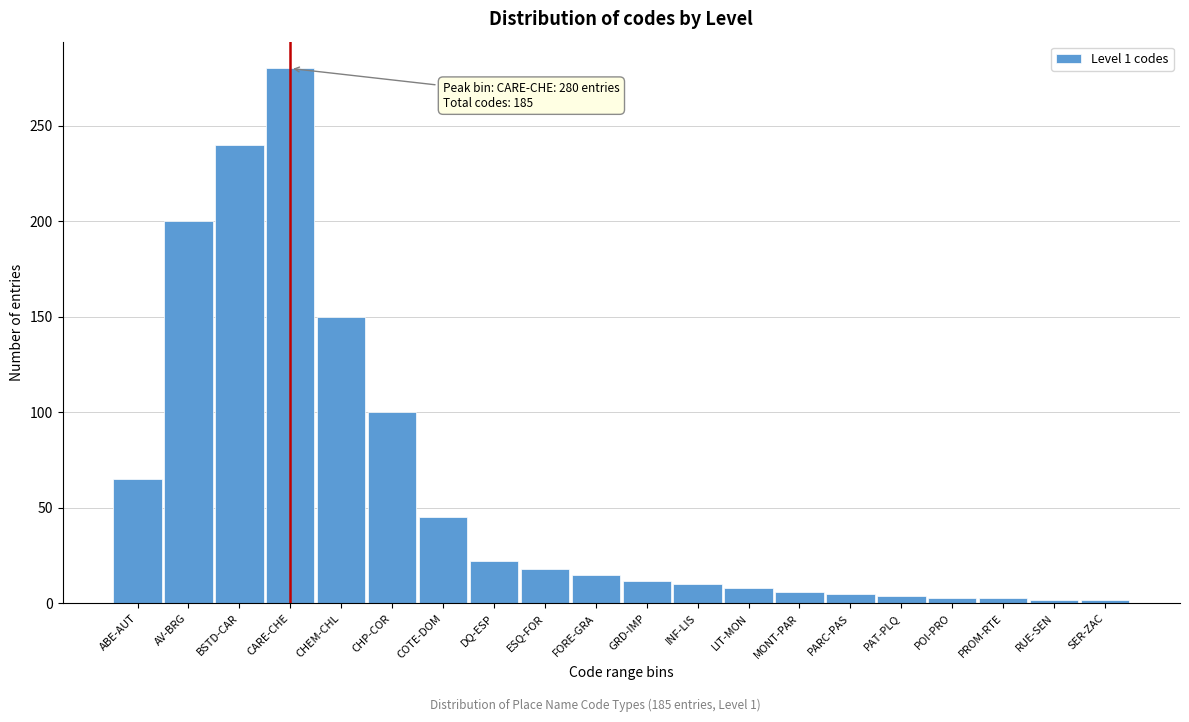

The value at COTE-DOM is 21. True or false?

False